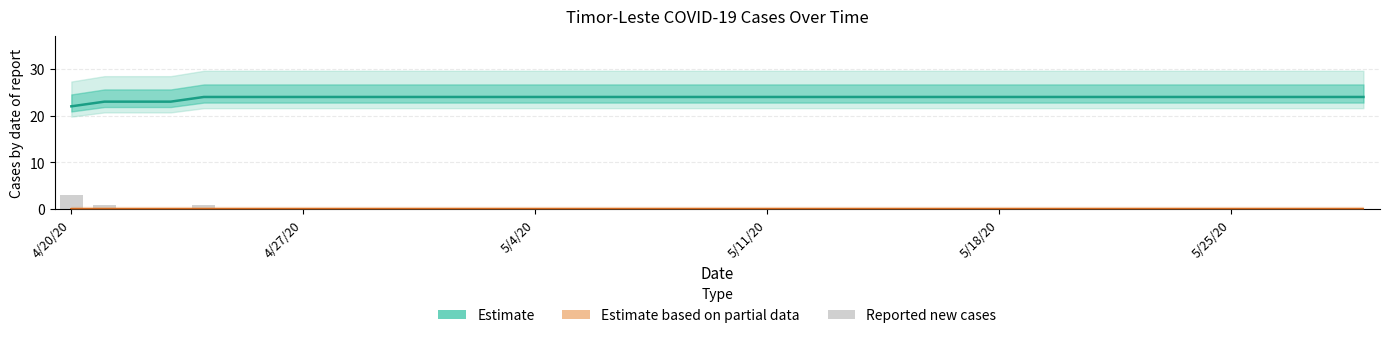

What is the average value of the Estimate (confirmed) series?

24